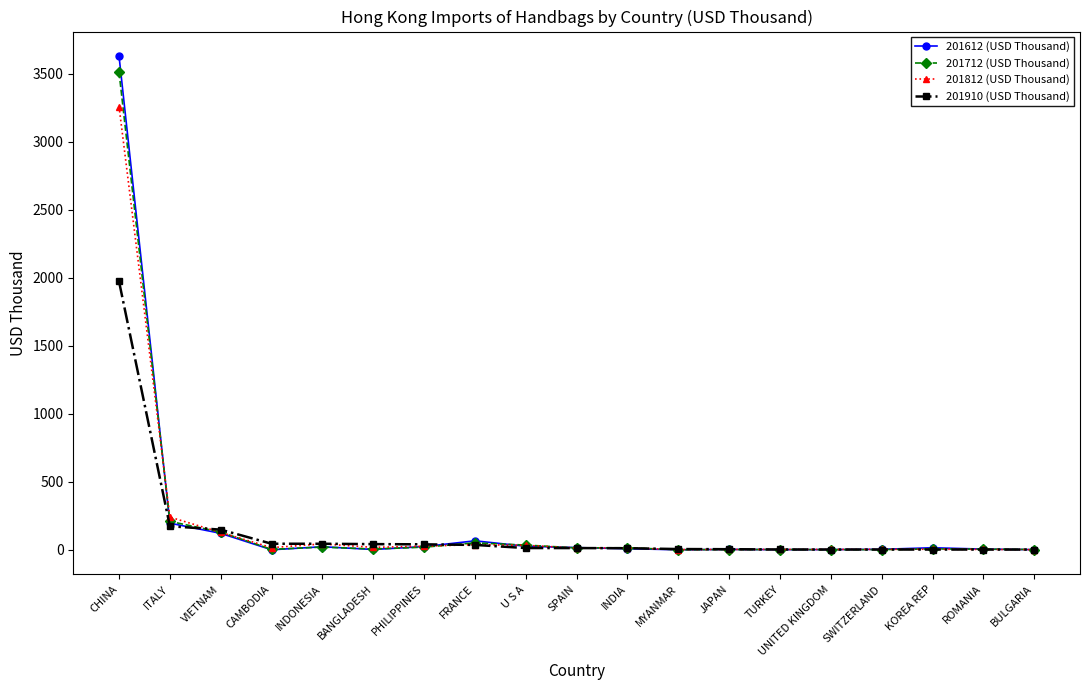

Where is 201612 (USD Thousand) nearest to the value 1813?

ITALY